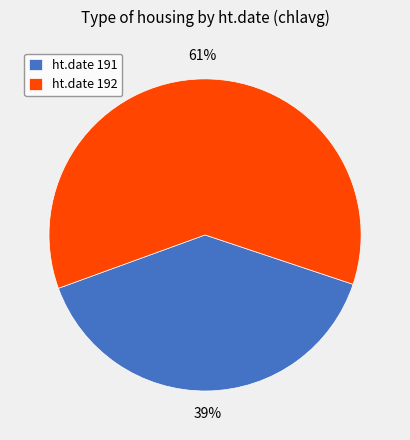

Is the sum of ht.date 191 and ht.date 192 greater than half?

Yes